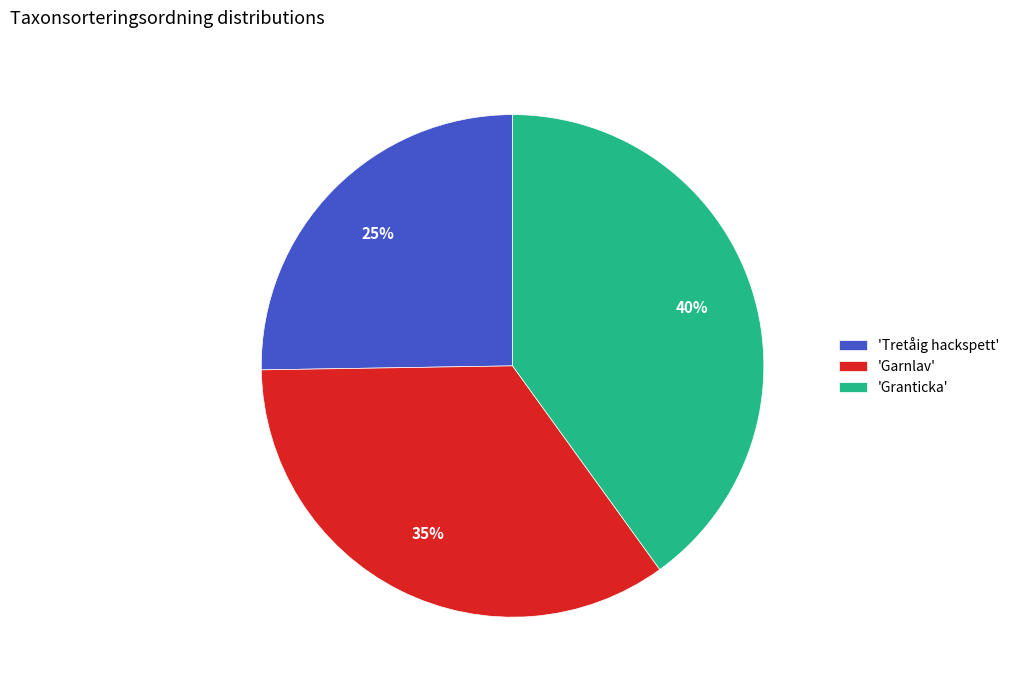

Approximately how many times larger is the value at 'Tretåig hackspett' compared to 'Garnlav'?

0.7